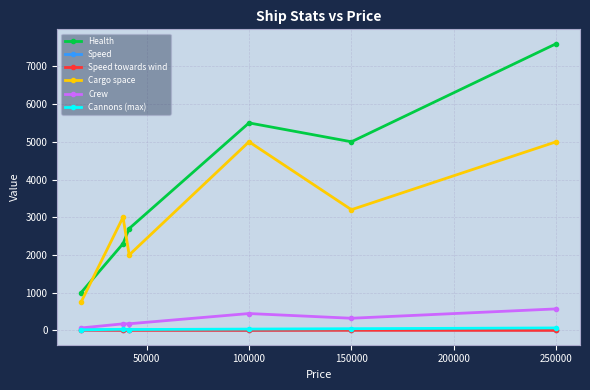

True or false: Speed towards wind and Health cross at least once.

False